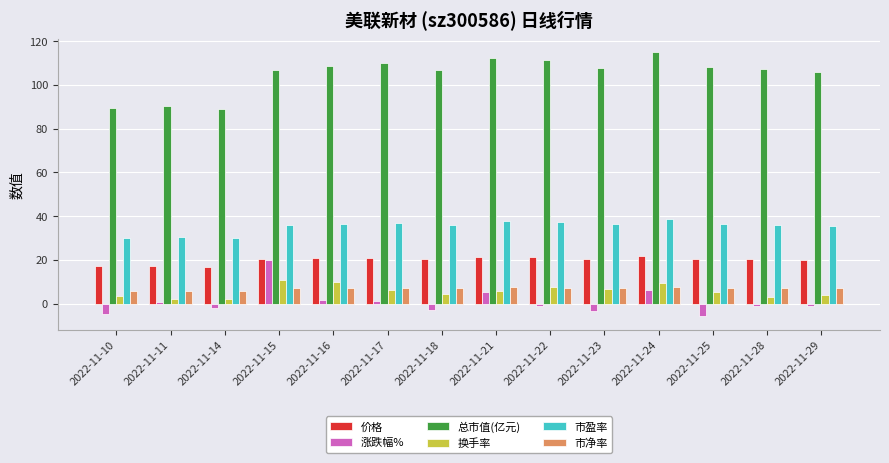

What is the total value across all series at 2022-11-21?

190.3